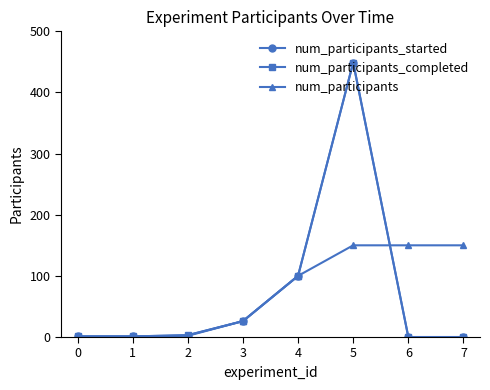

What is the highest value of the num_participants_completed series?

449